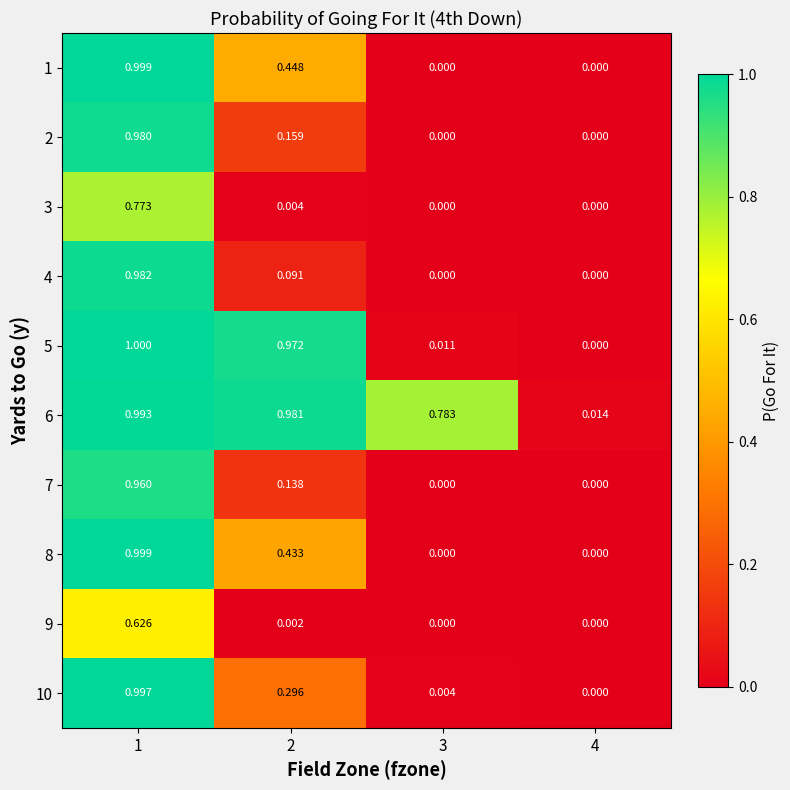

Is the value of 10 at 2 greater than the value of 8 at 4?

Yes